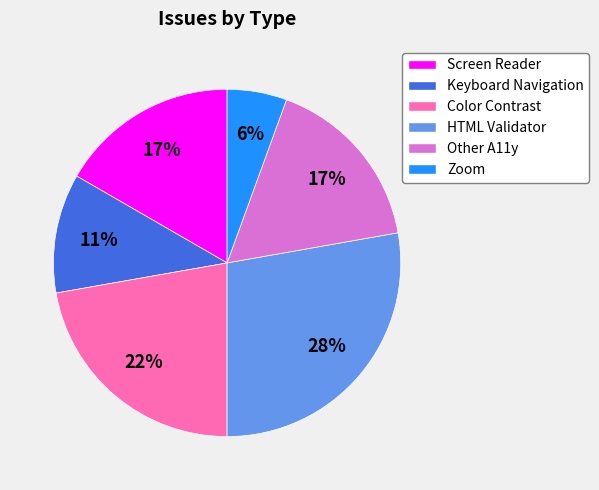

To the nearest percent, what is the difference between the largest and smallest slice percentages?

22%